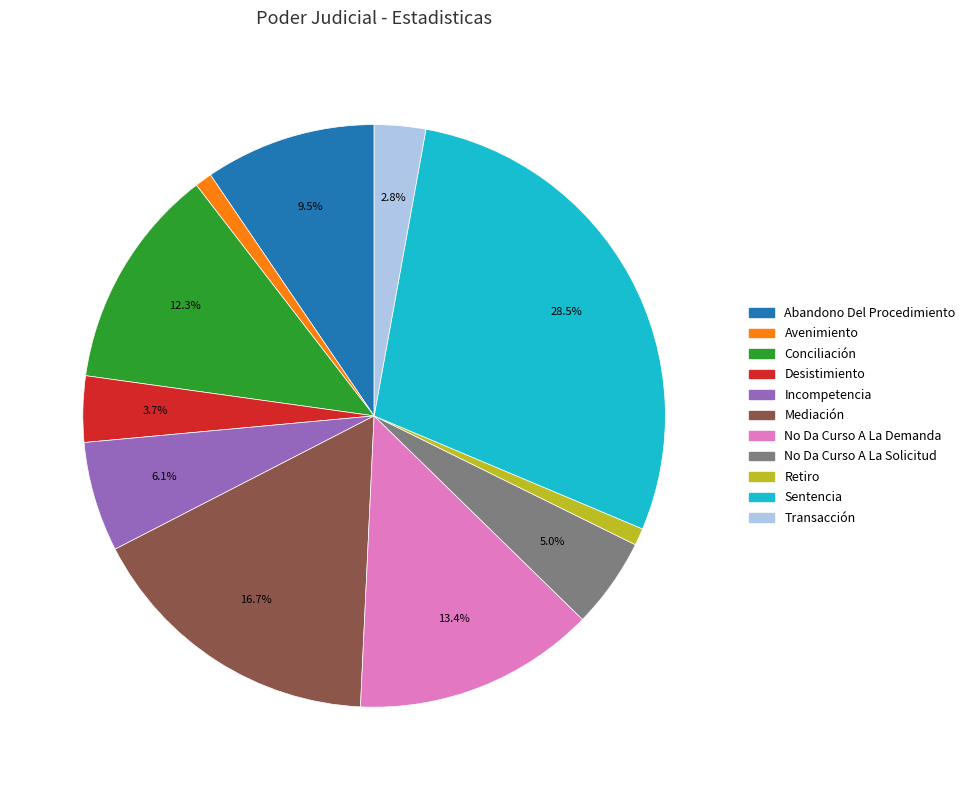

Between Retiro and No Da Curso A La Demanda, which is larger?

No Da Curso A La Demanda